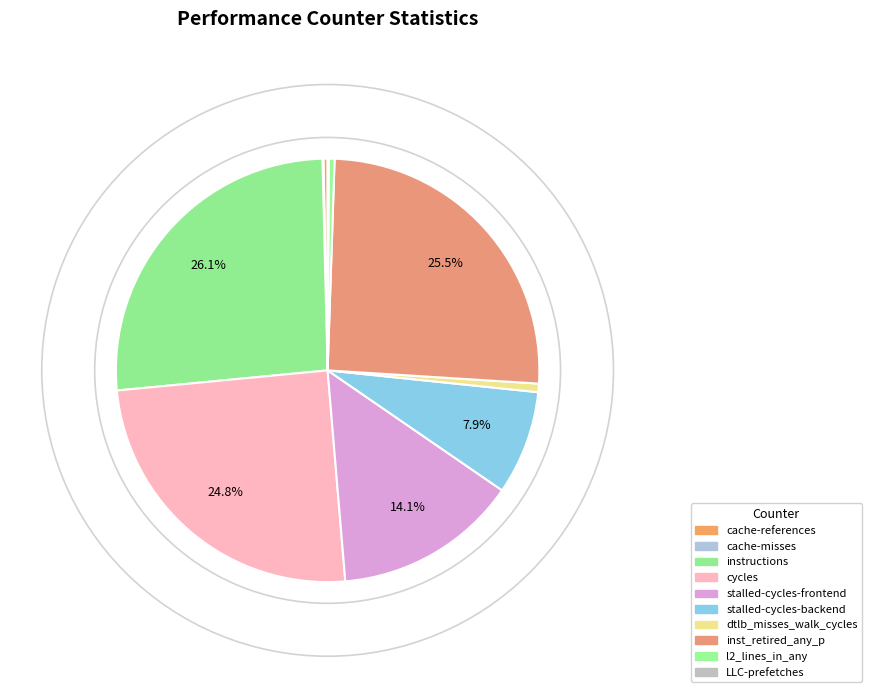

Between inst_retired_any_p and stalled-cycles-frontend, which is larger?

inst_retired_any_p